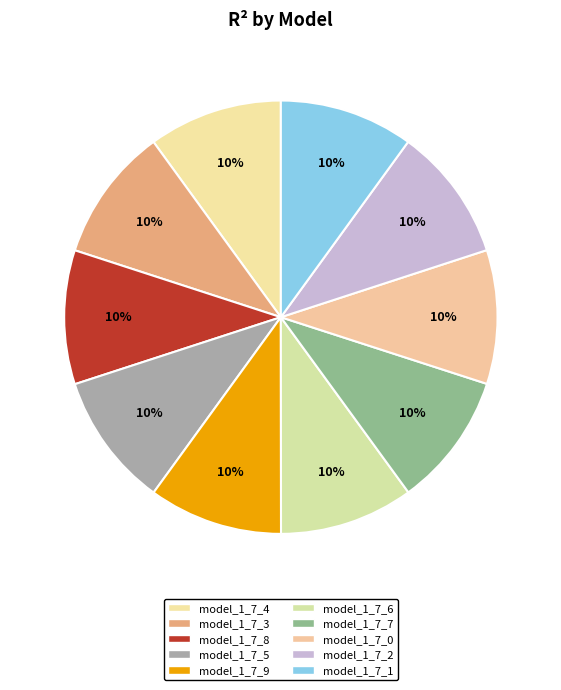

Which slice is the largest?

model_1_7_9